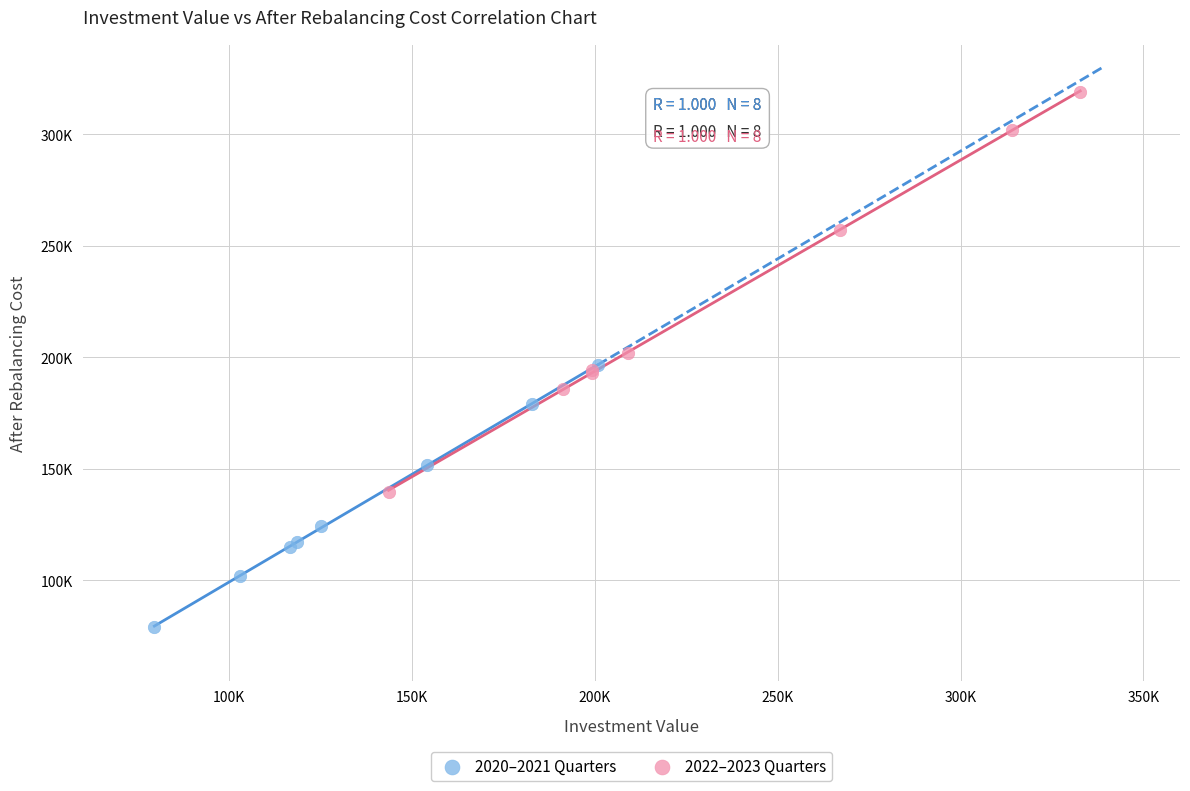

Which series reaches the maximum Y coordinate?

2022–2023 Quarters